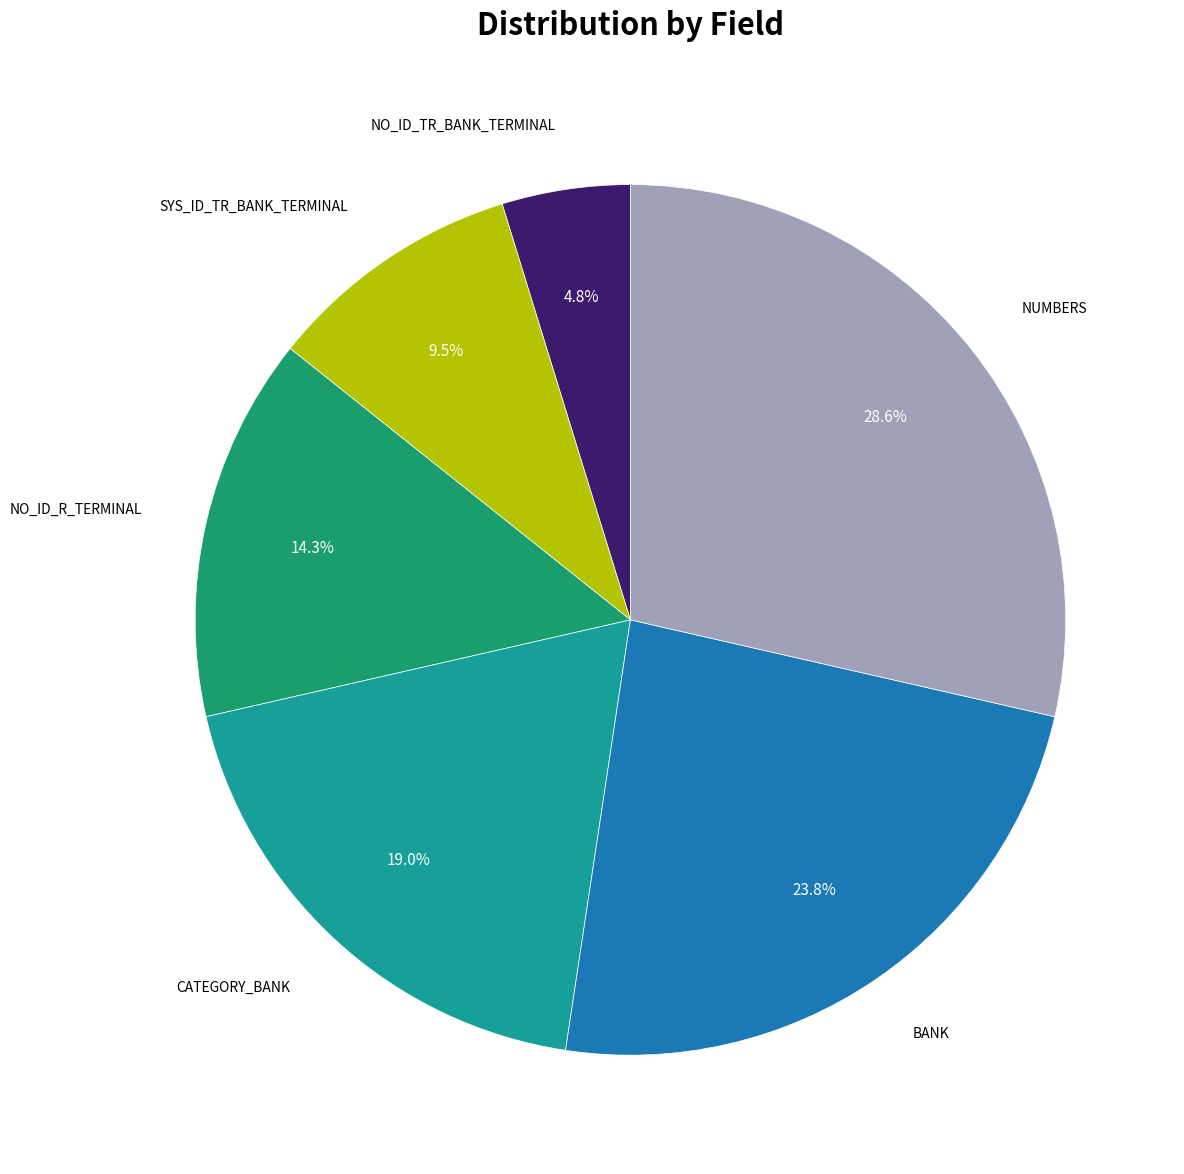

Is there a majority slice in this chart?

No